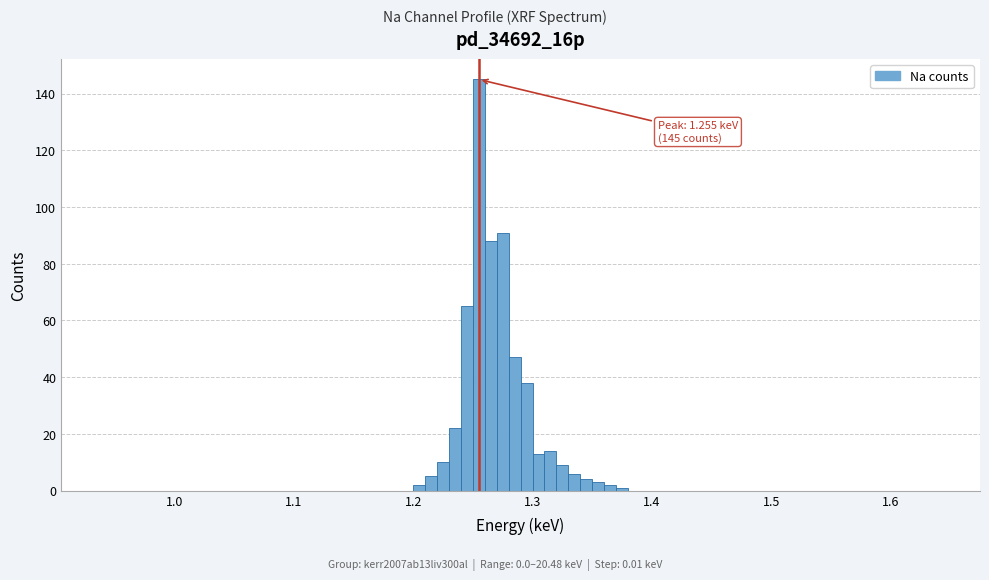

Around what value on the x-axis is the tallest bar? Give the approximate position of its centre, as read against the axis.

1.26